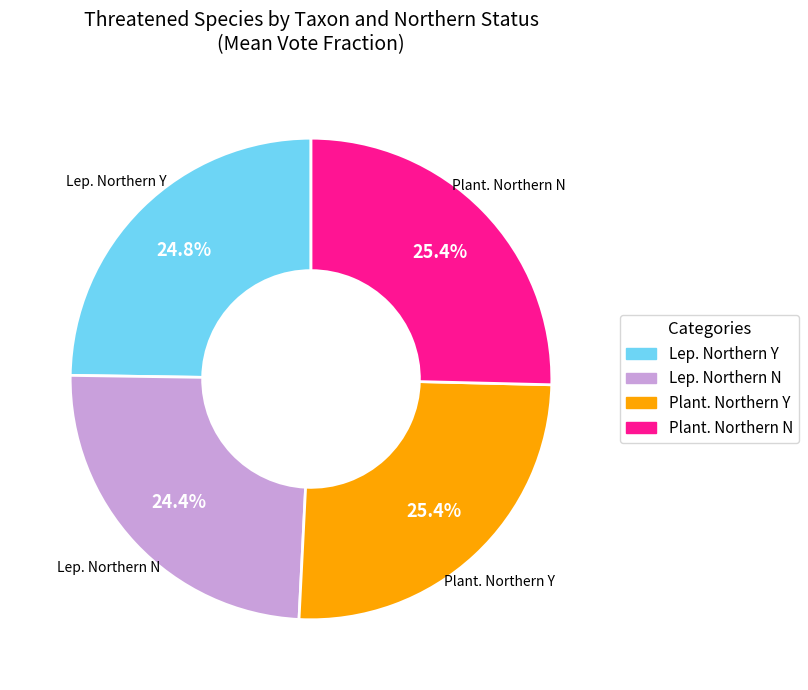

Is there any slice that represents more than half of the pie?

No